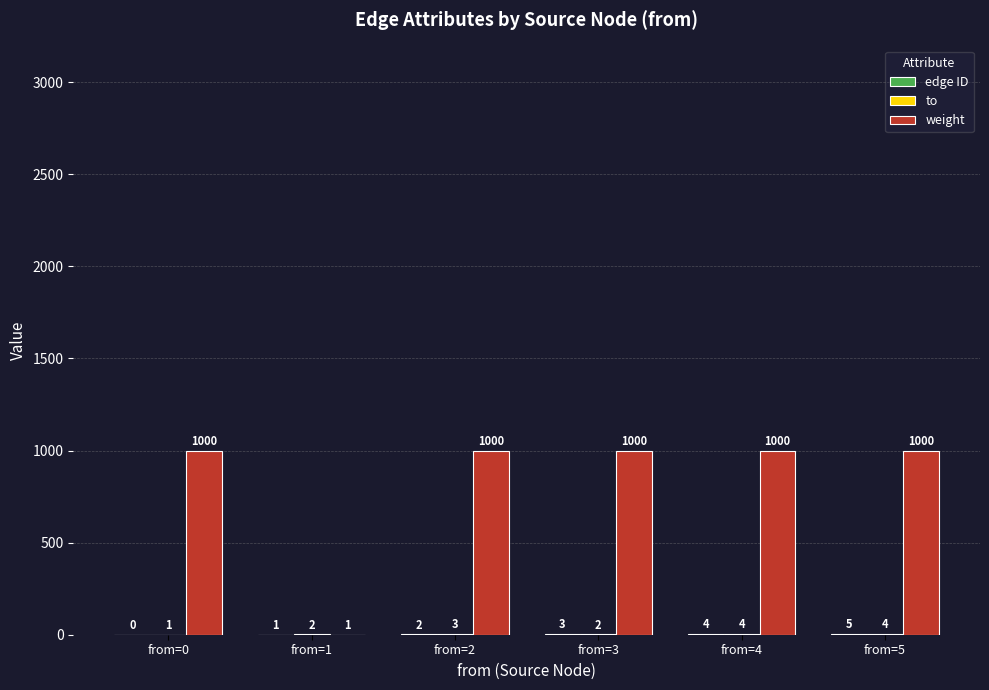

Which series has the largest range (max minus min)?

weight